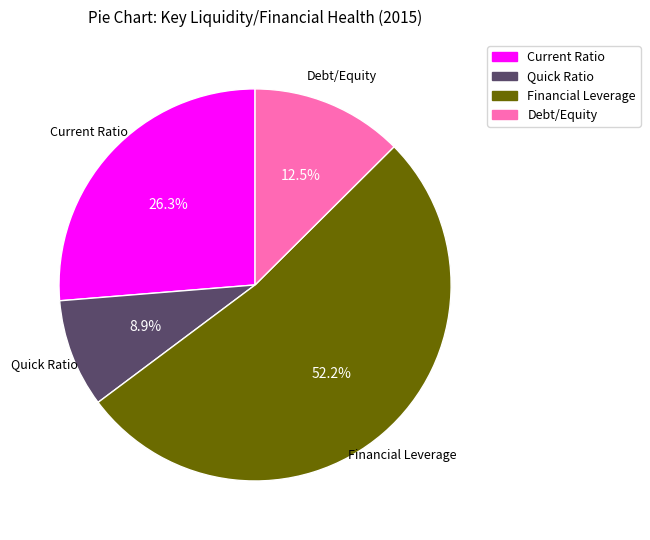

Which category has the smallest portion of the pie?

Quick Ratio